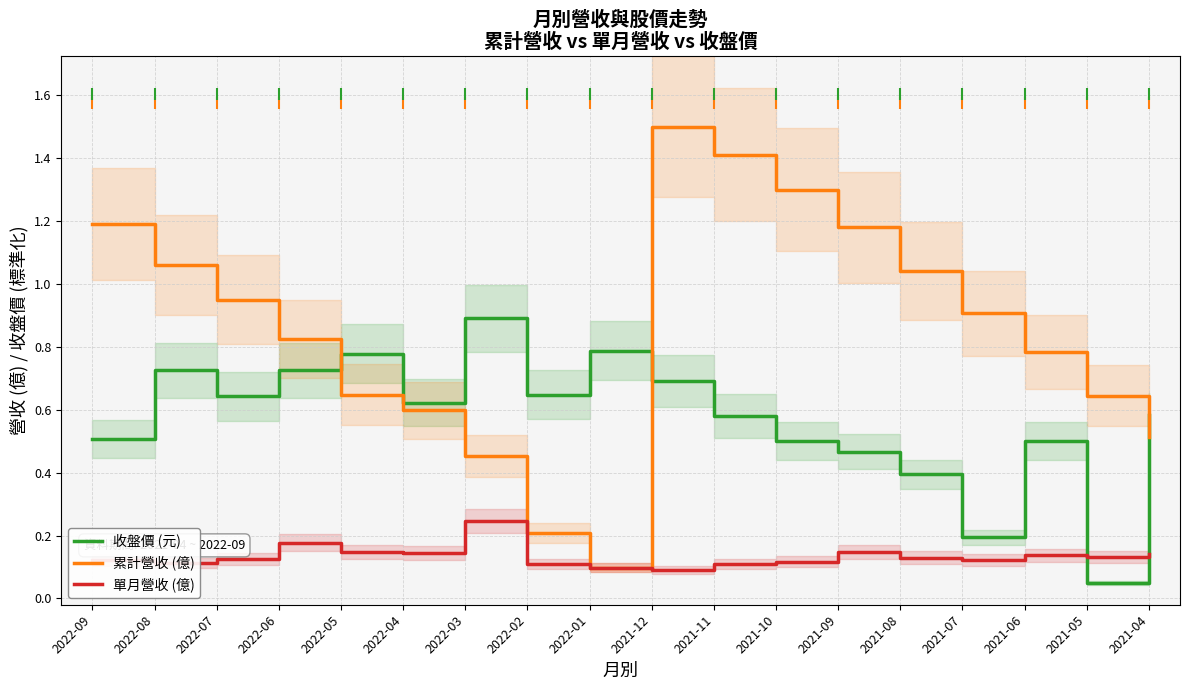

How many lines are shown in the chart?

3